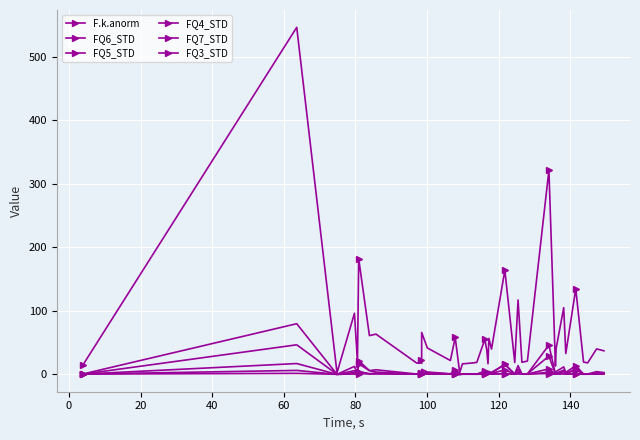

In FQ5_STD, how many points are higher than both neighbors (excluding endpoints)?

16